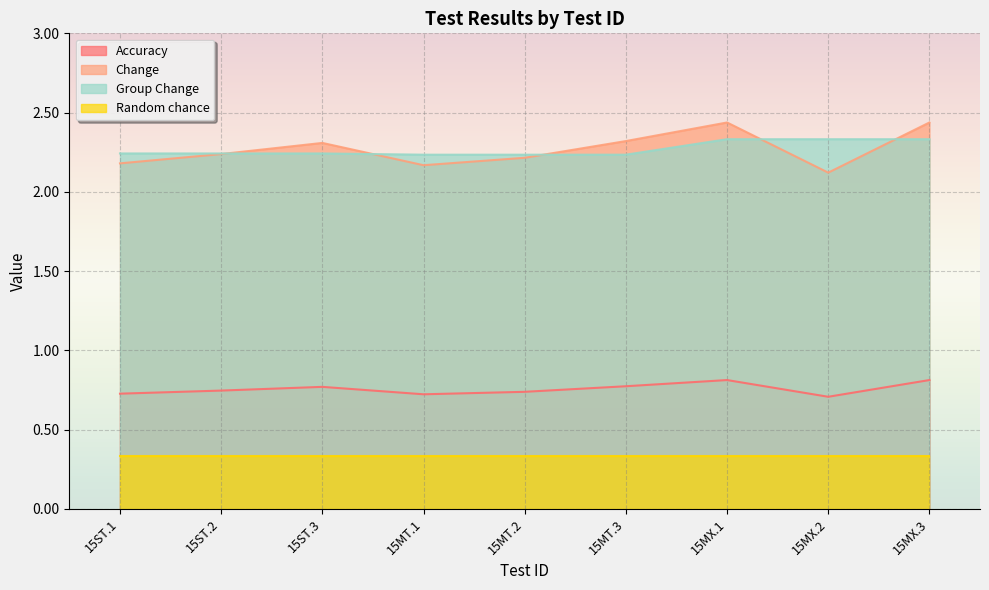

How many times do Change and Group Change cross each other?

5